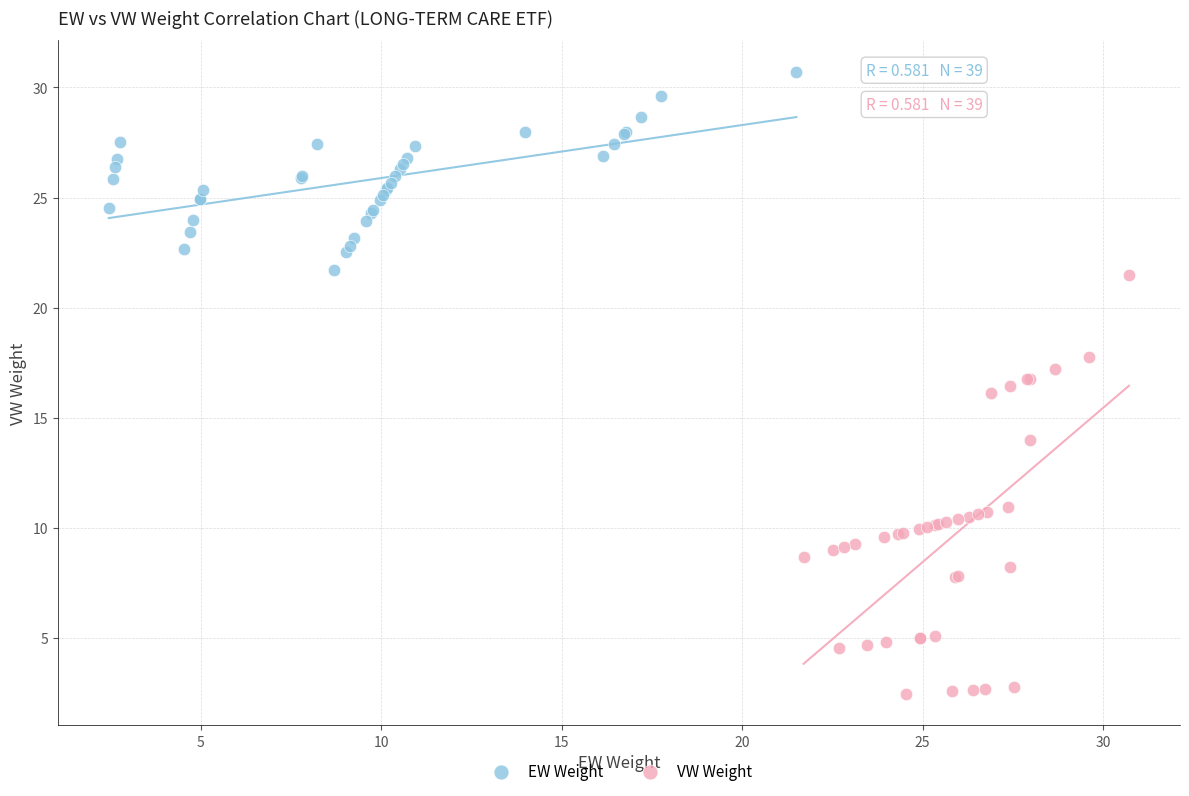

Which series reaches the minimum Y coordinate?

VW Weight